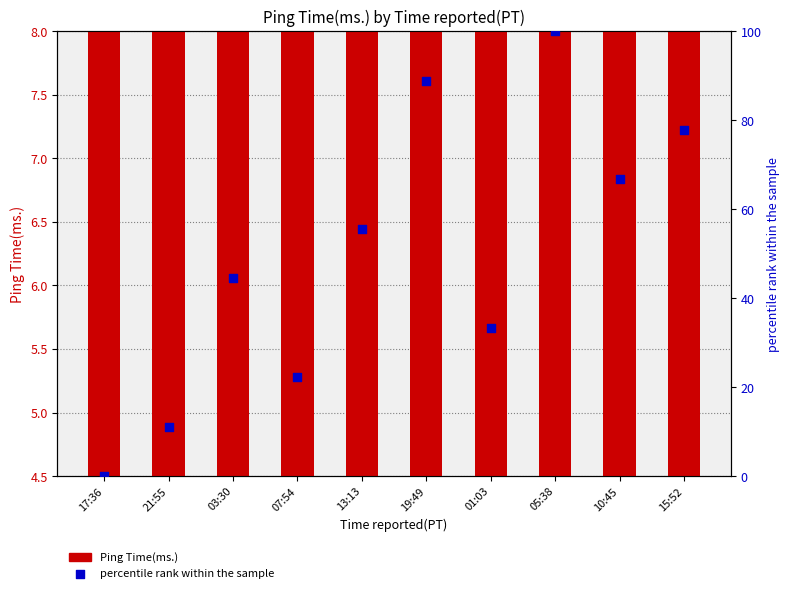

Which series has the largest total across all categories?

percentile rank within the sample